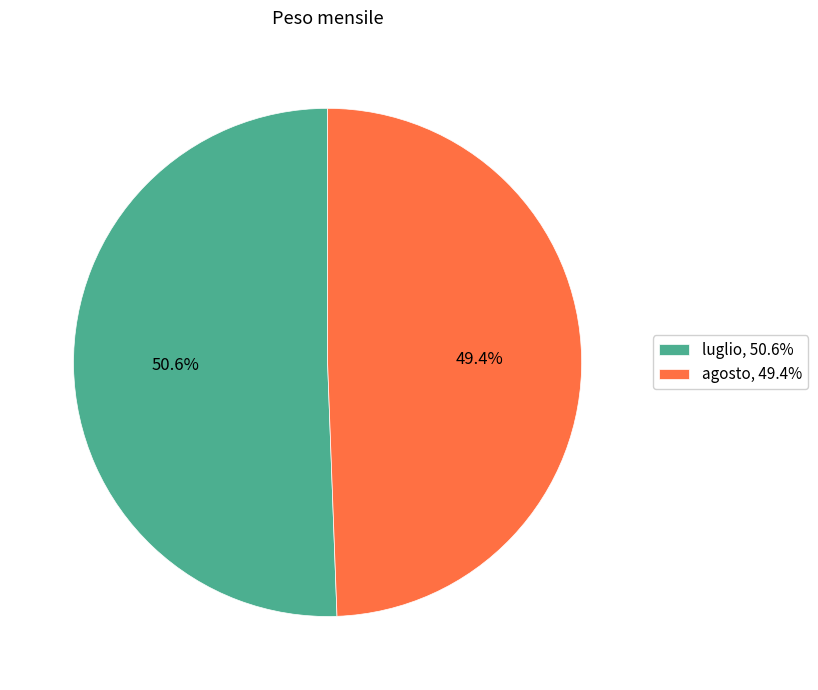

To the nearest percent, what is the average slice percentage?

50%